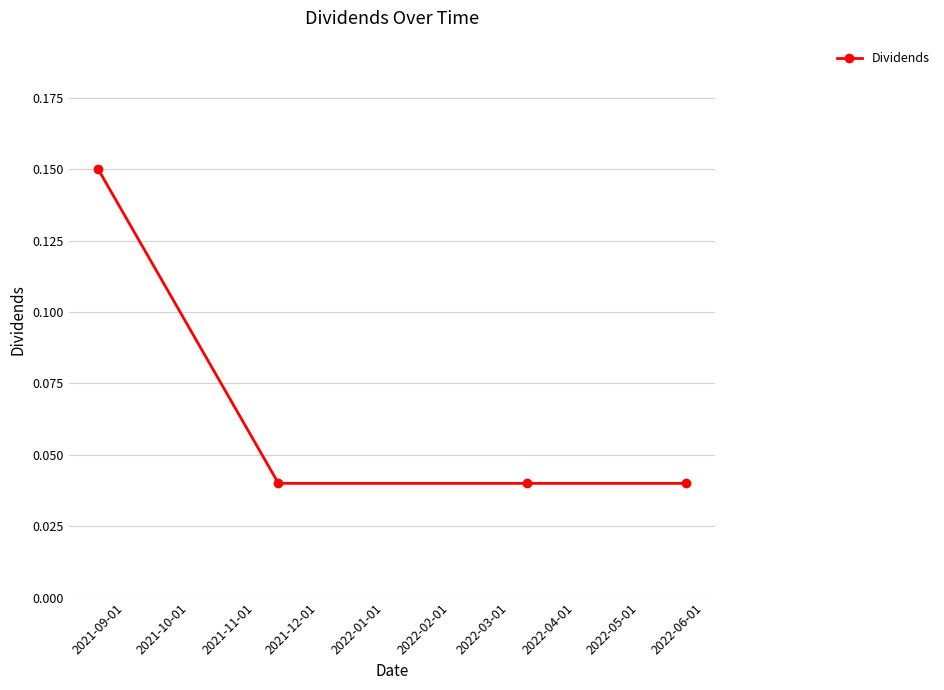

How many distinct data groups are displayed?

1